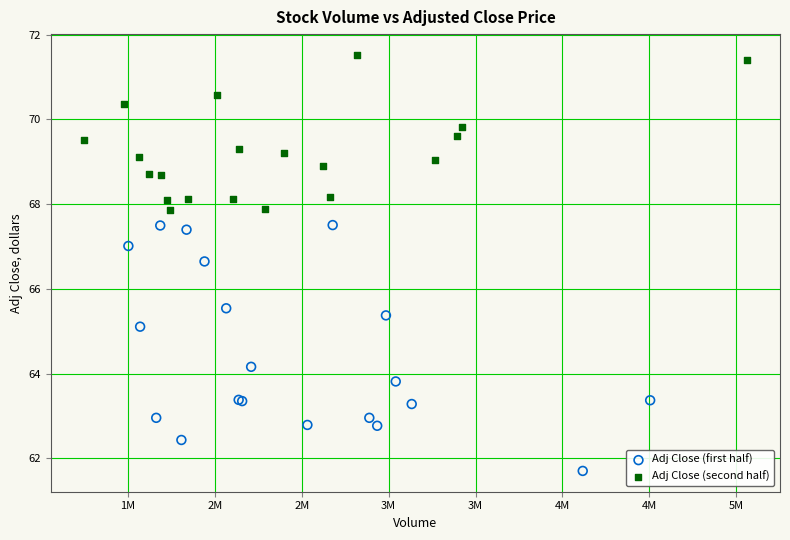

Which series contains the highest Y value?

Adj Close (second half)